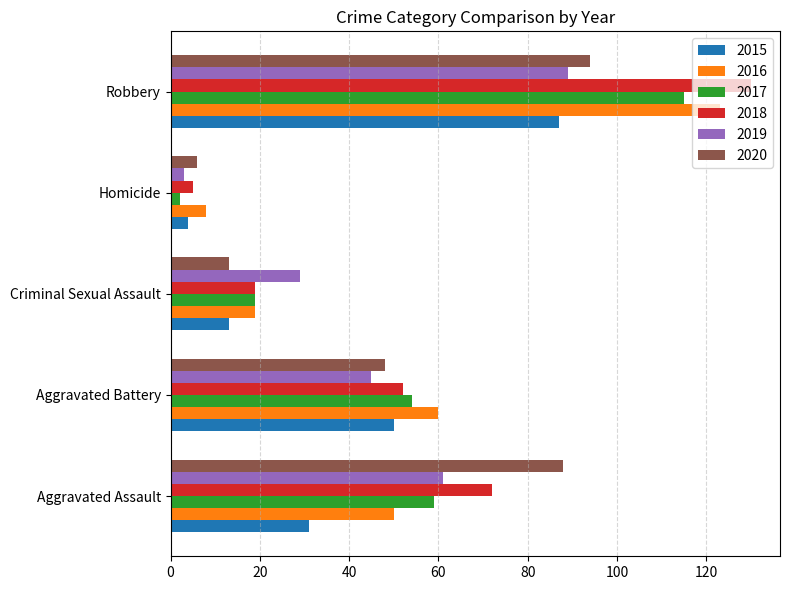

Which label corresponds to the largest value in the chart?

Robbery